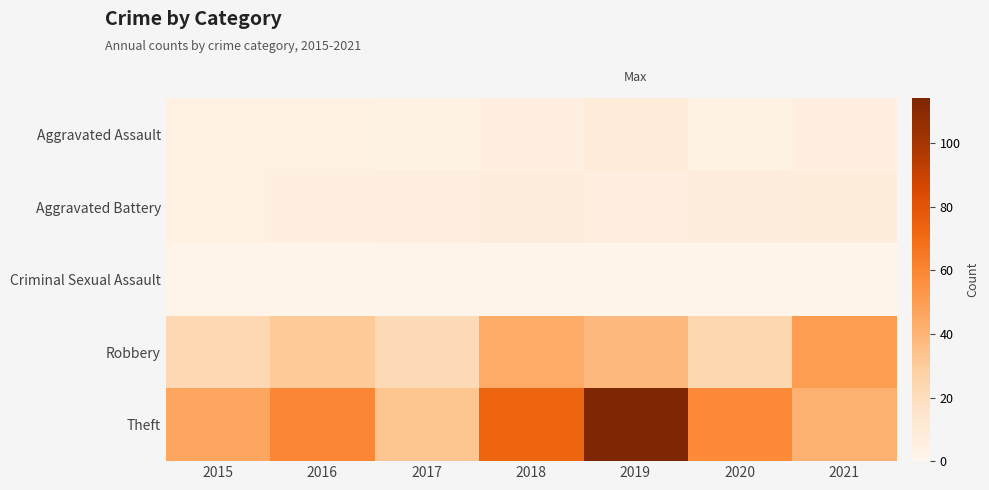

Reading left to right, list all the values displayed in this chart.

Aggravated Assault: 2015=4	2016=4	2017=3	2018=5	2019=9	2020=3	2021=5
Aggravated Battery: 2015=4	2016=5	2017=6	2018=7	2019=6	2020=7	2021=8
Criminal Sexual Assault: 2015=1	2016=0	2017=1	2018=1	2019=0	2020=0	2021=0
Robbery: 2015=23	2016=31	2017=22	2018=44	2019=38	2020=24	2021=50
Theft: 2015=46	2016=59	2017=33	2018=73	2019=114	2020=58	2021=41